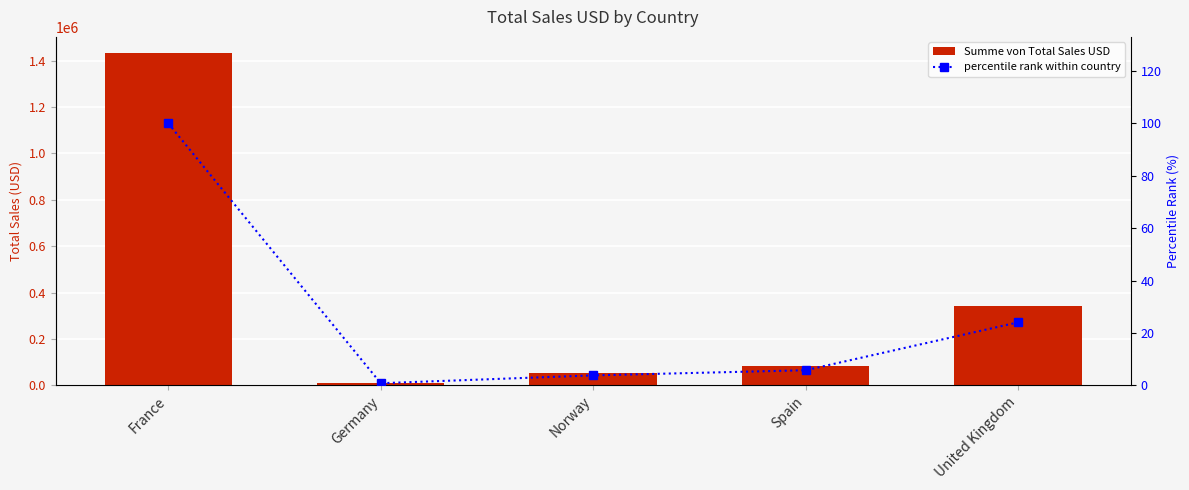

What position from the left is Norway?

3